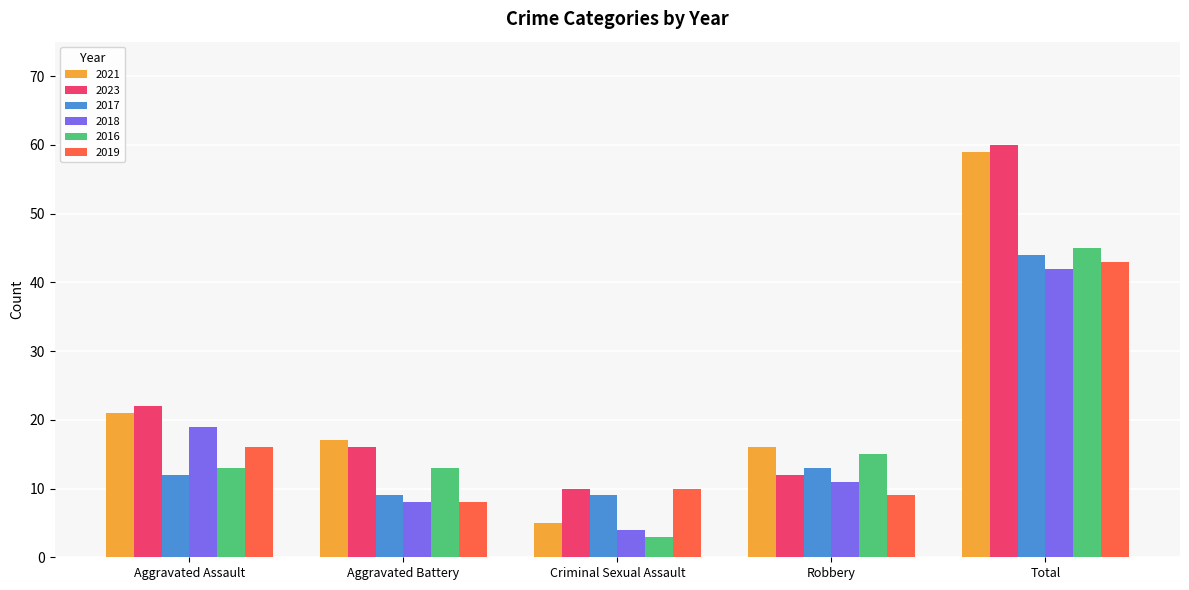

Where does the 2021 series first go above 17?

Aggravated Assault